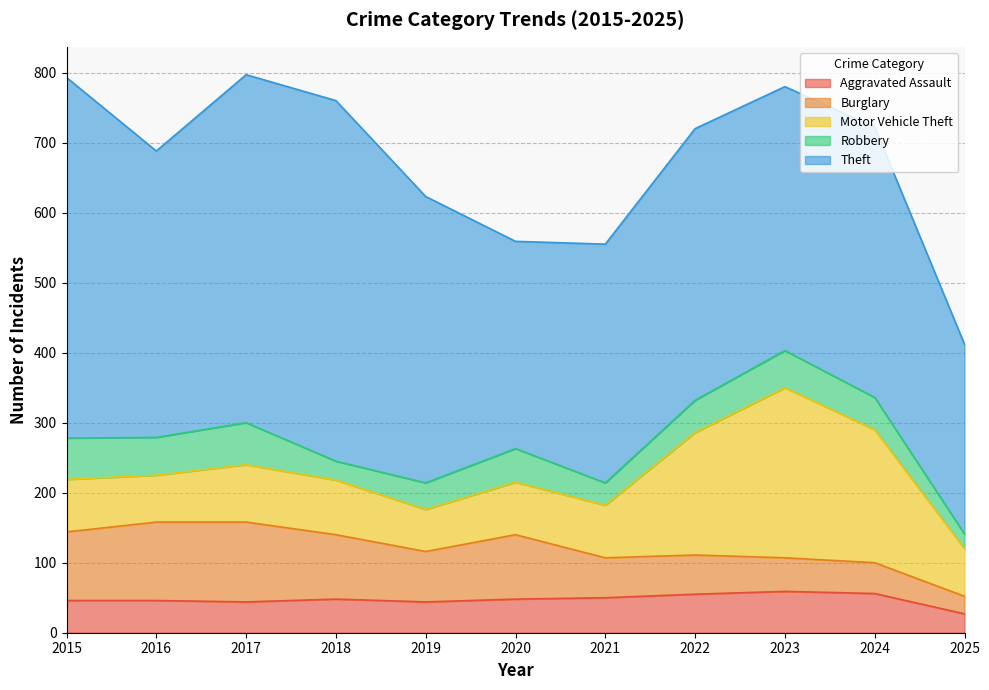

How many lines are shown in the chart?

5